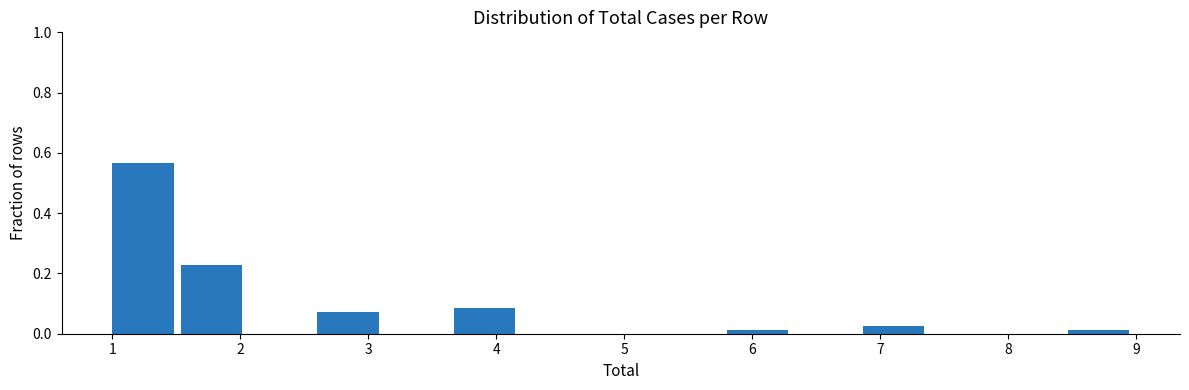

Over which range of the x-axis is the bar tallest?

1.0 to 1.5